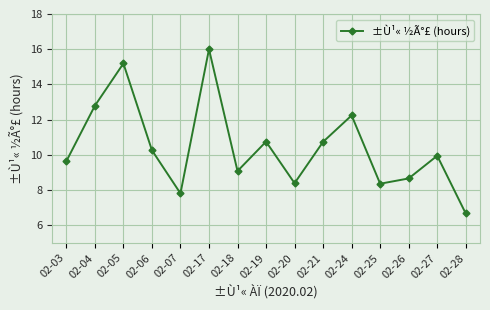

What is the average value?

10.4